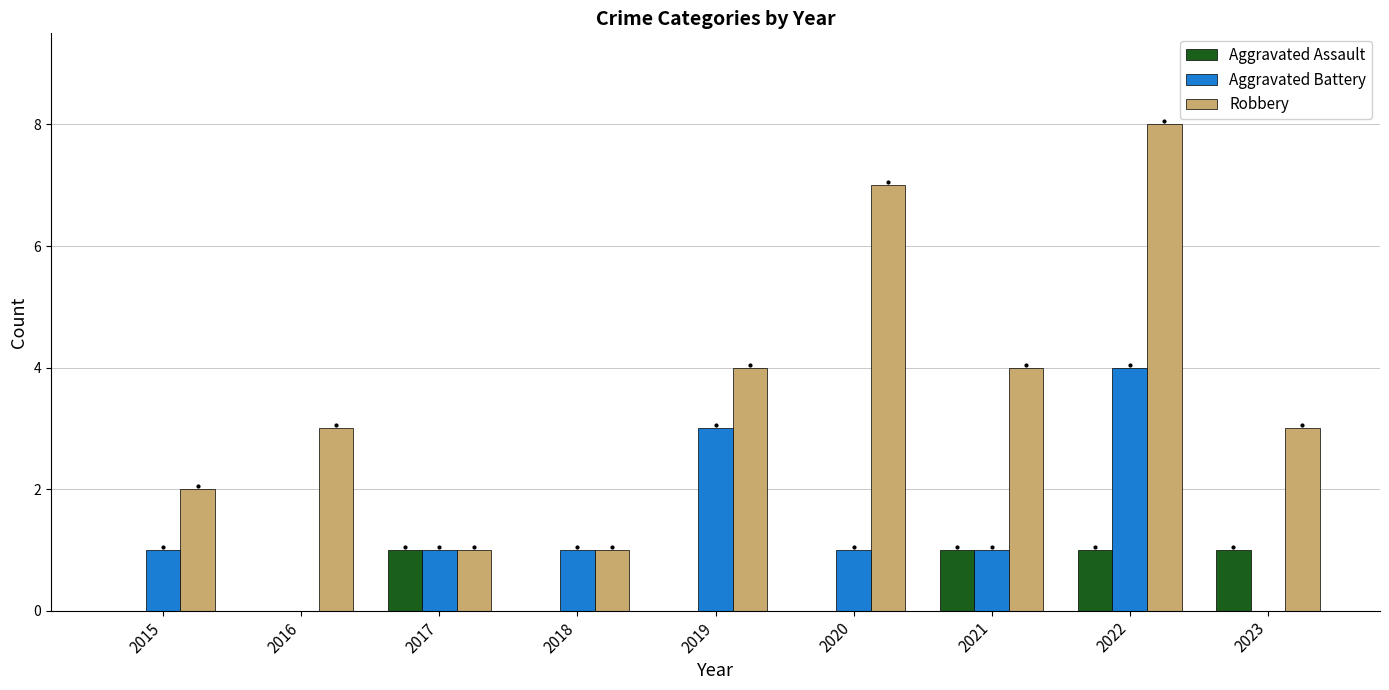

At which category is the sum across all series the highest?

2022